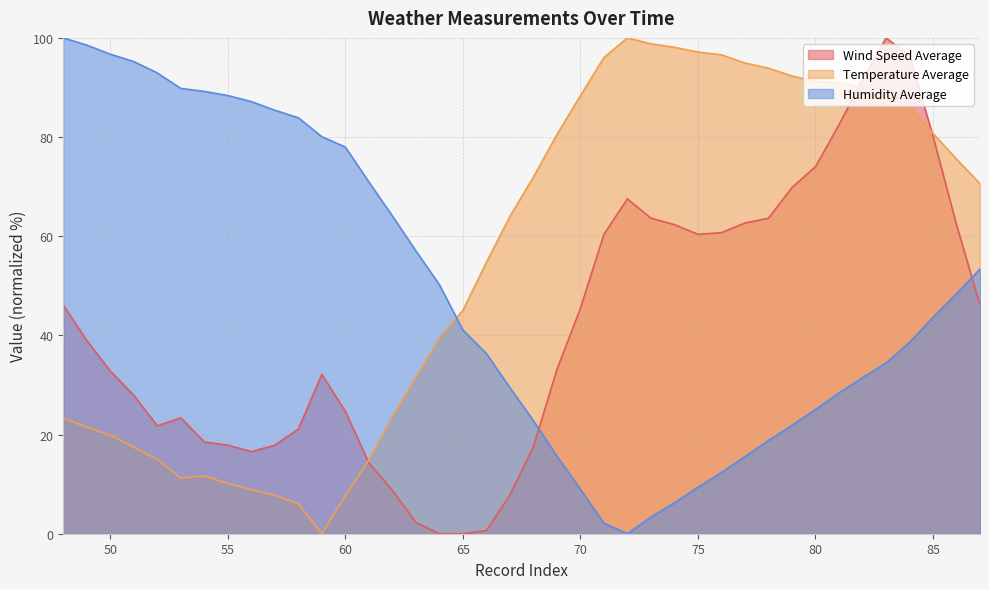

True or false: Humidity Average has a value of 83.9 at 58.

True